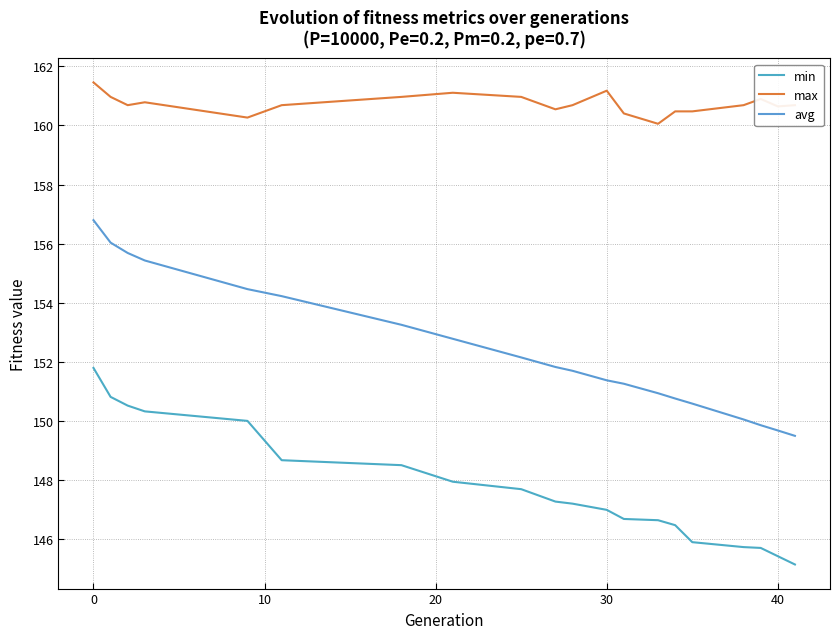

What are all the series names shown in the legend?

min, max, avg